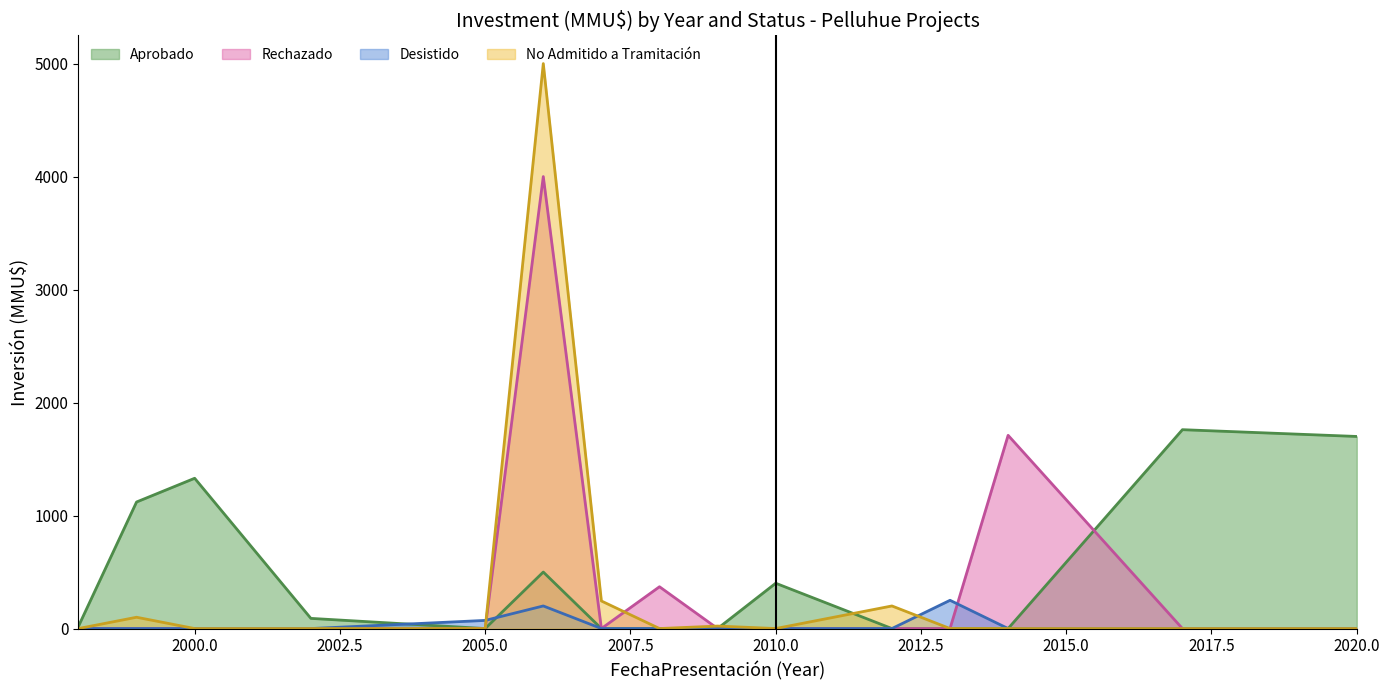

Rank the series by their maximum value, from highest to lowest.

No Admitido a Tramitación, Rechazado, Aprobado, Desistido